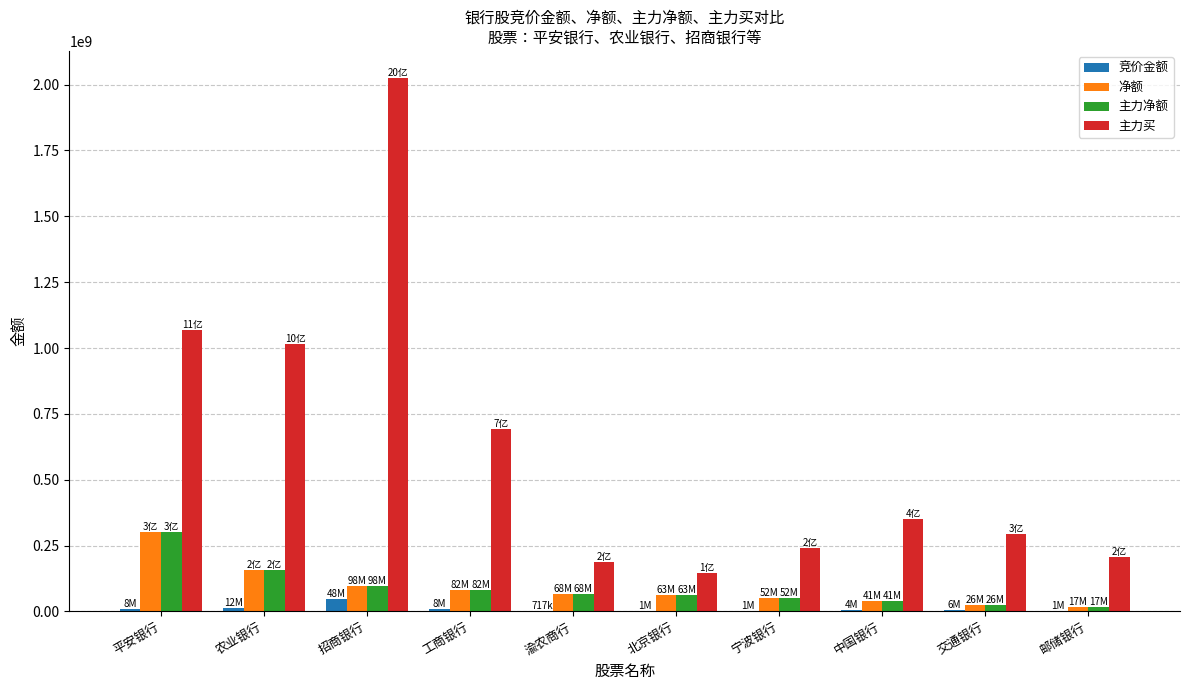

What is the difference between the 竞价金额 values at 邮储银行 and 中国银行?

2993452